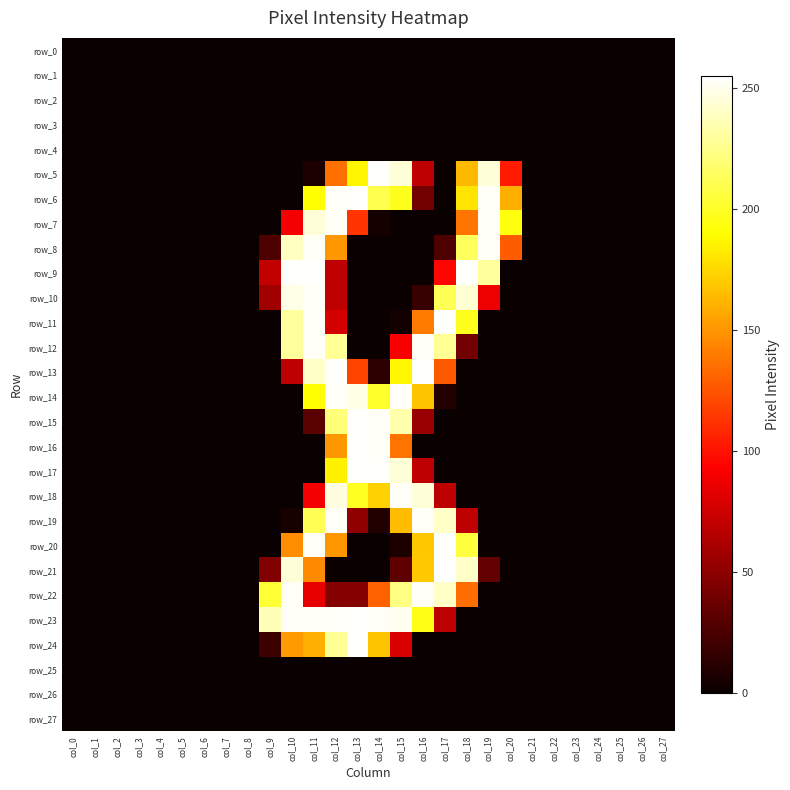

Which has a higher value, col_18 or col_4?

col_18